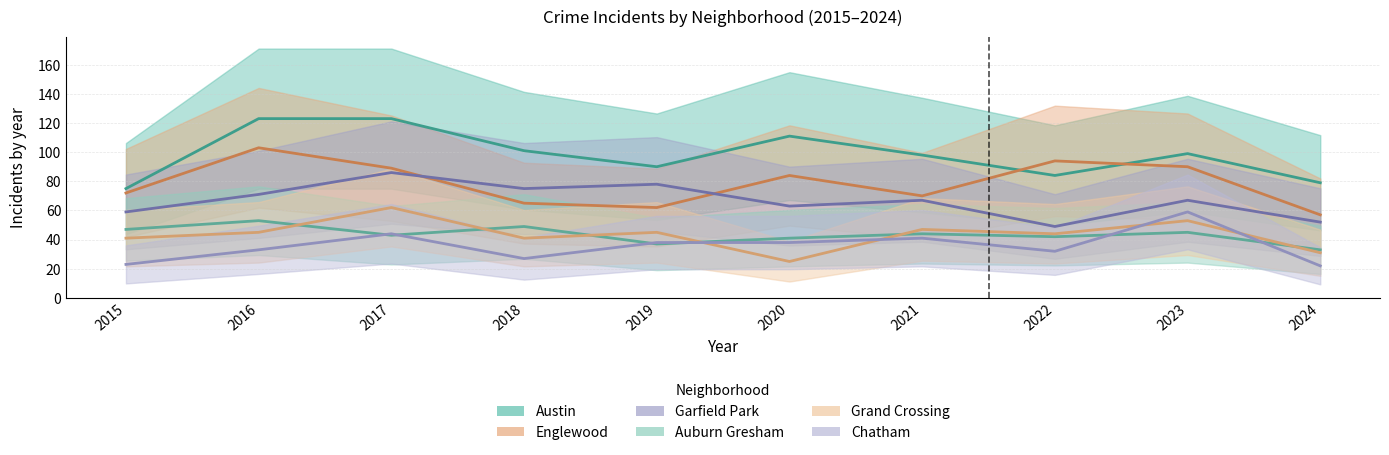

What is the total value across all series at 2018?

358